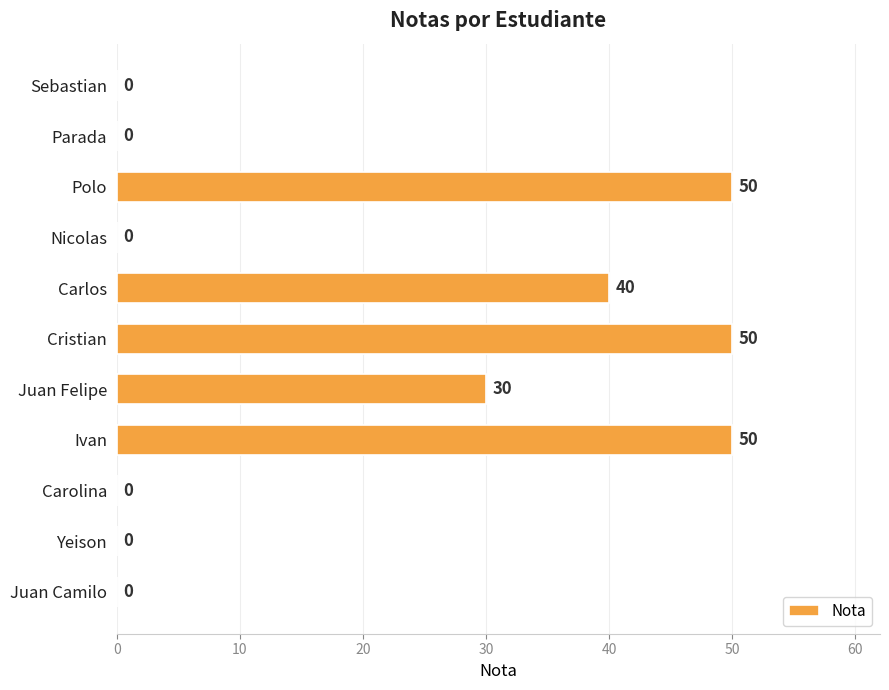

Is it true that the value at Yeison is 16?

False